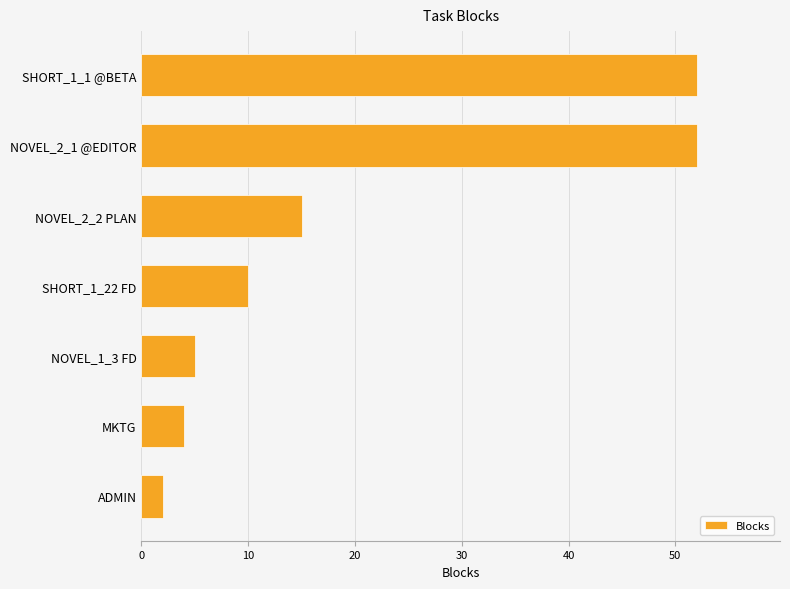

Where is the data nearest to the value 27?

NOVEL_2_2 PLAN